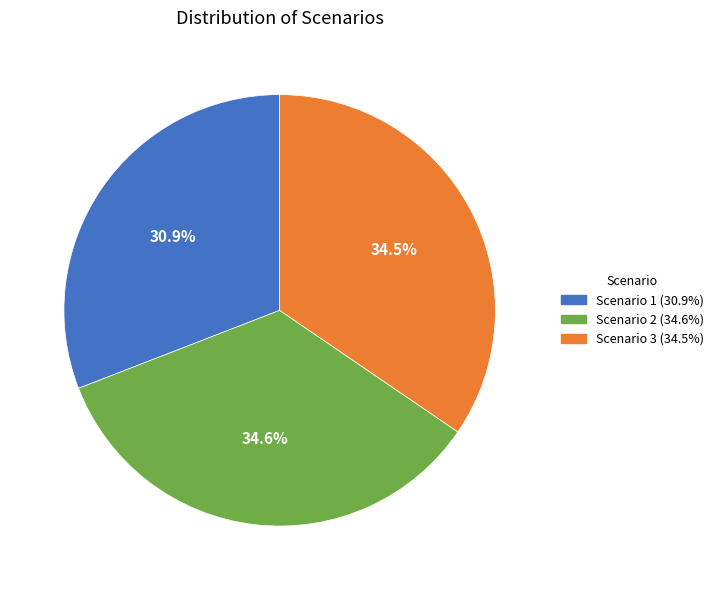

To the nearest percent, what is the average slice percentage?

33%